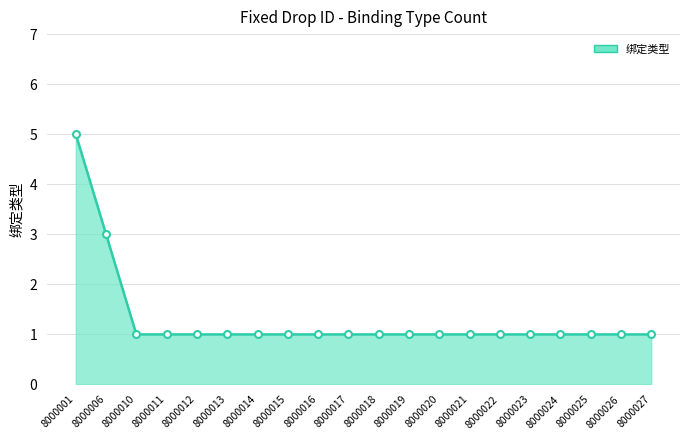

Where is the data nearest to the value 3?

8000006